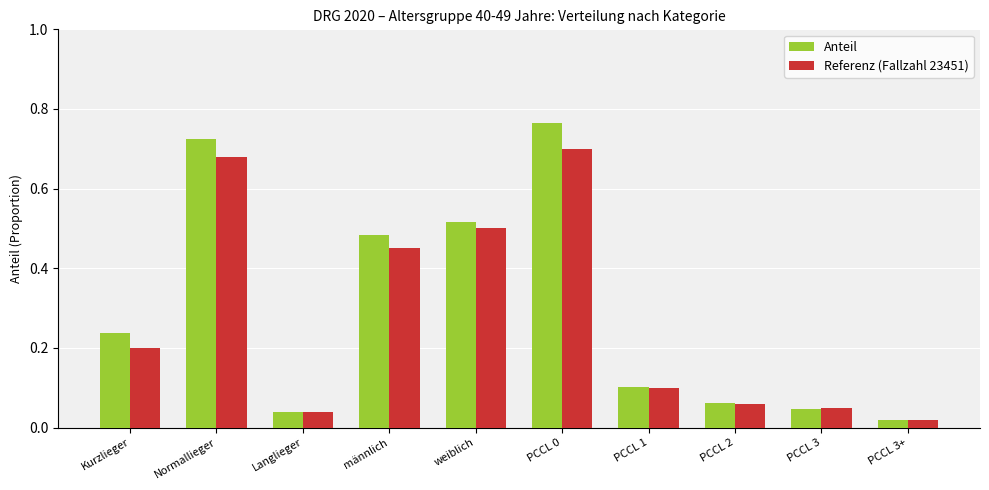

List the series in order of their overall mean, lowest first.

Referenz (Fallzahl 23451), Anteil